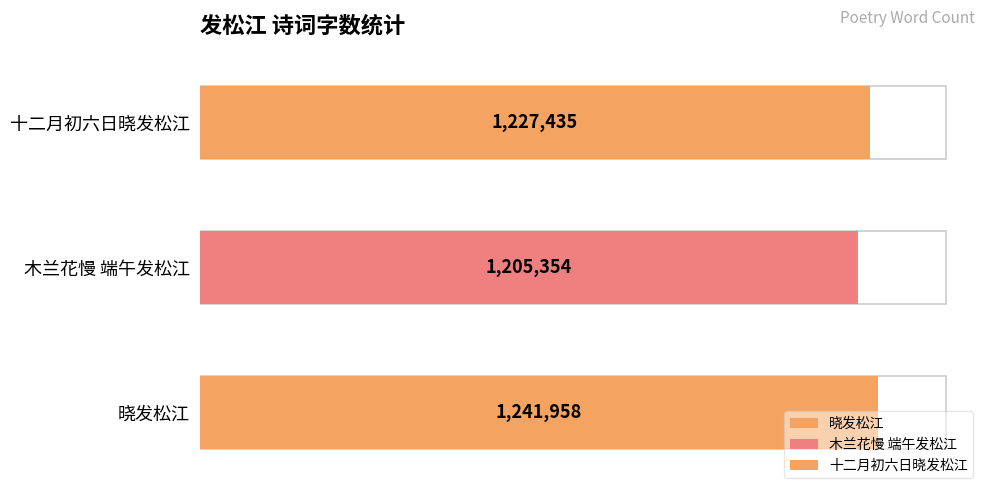

Are the bars grouped side by side (vs. stacked)?

No